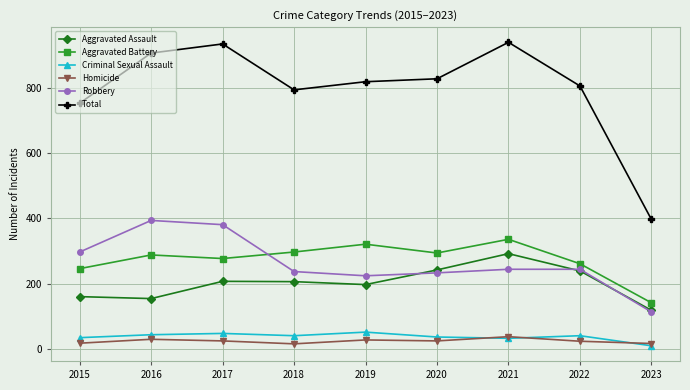

True or false: Criminal Sexual Assault and Aggravated Assault intersect in this chart.

False